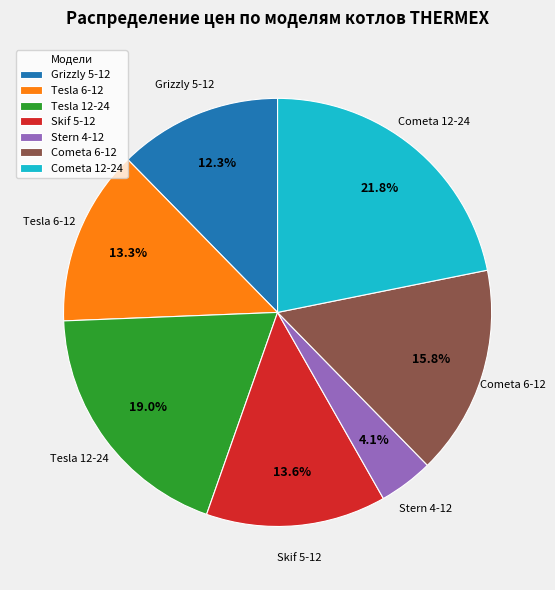

To the nearest percent, what is the average slice percentage?

14%